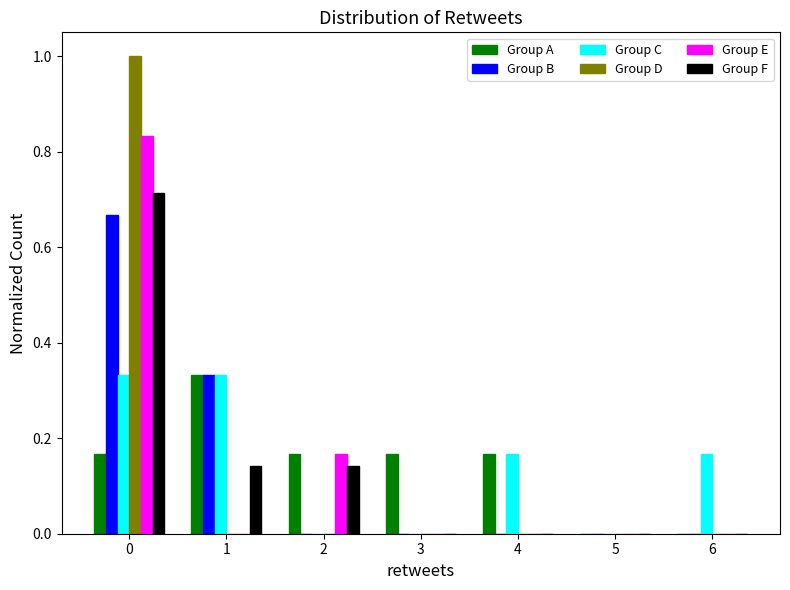

What is the height of the Group A bar covering 0.5 to 1.5 on the x-axis? The values are not printed on the chart, so give them approximately, as read against the axis.

0.34